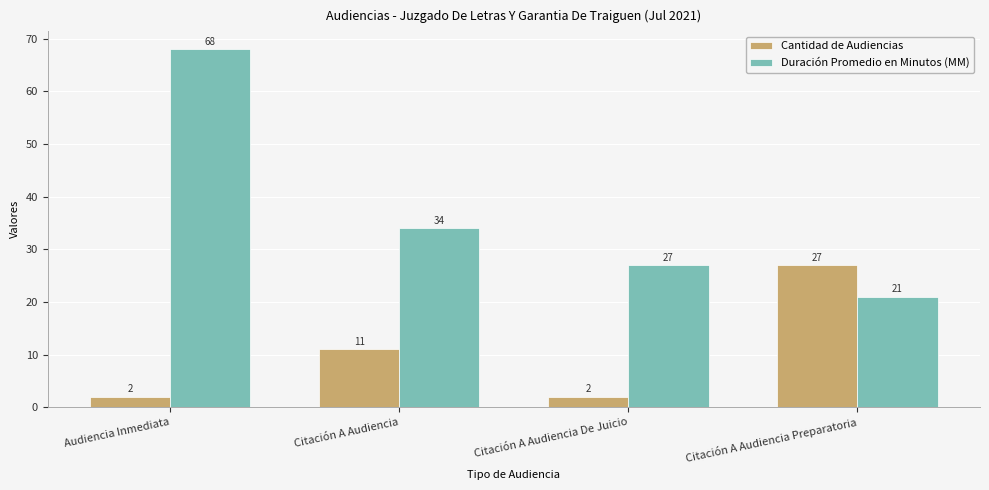

Rank the series by their average value, from lowest to highest.

Cantidad de Audiencias, Duración Promedio en Minutos (MM)